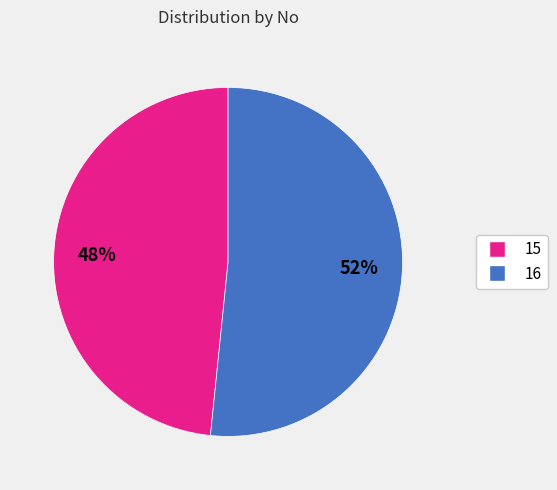

Which slice represents more than half of the pie?

16